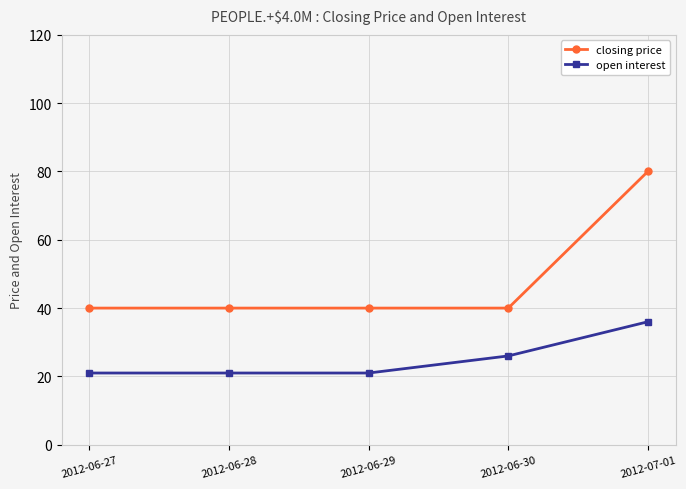

What is the approximate value of closing price at 2012-07-01?

80